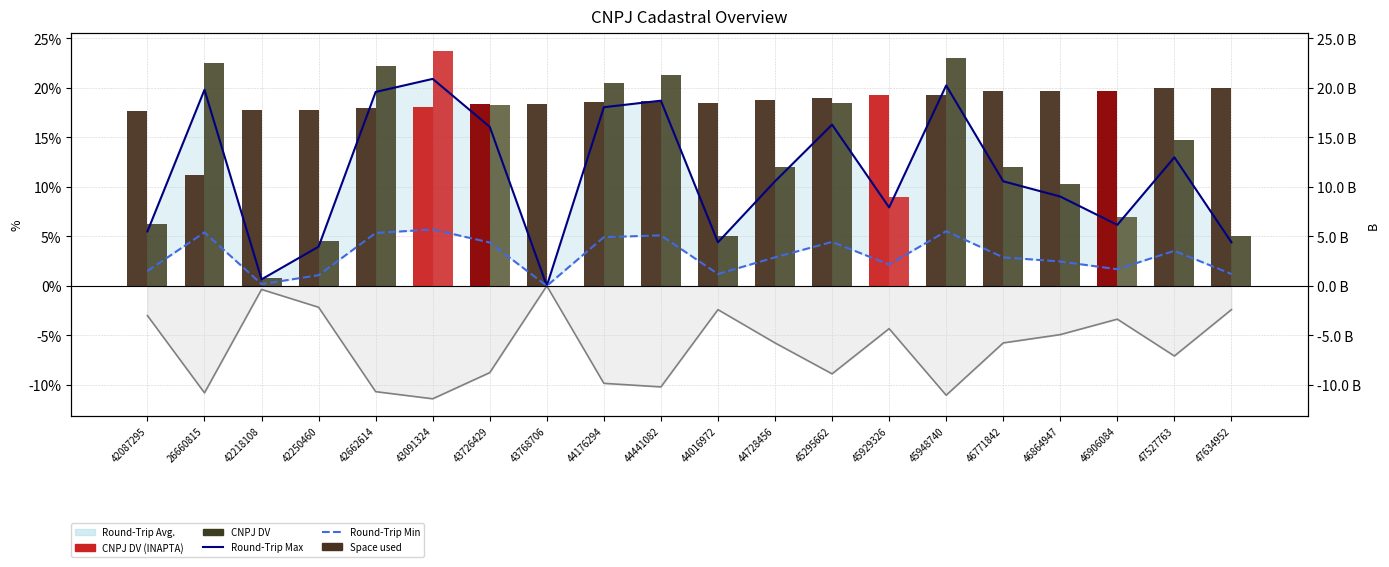

At which label does Round-Trip Min reach its peak?

43091324